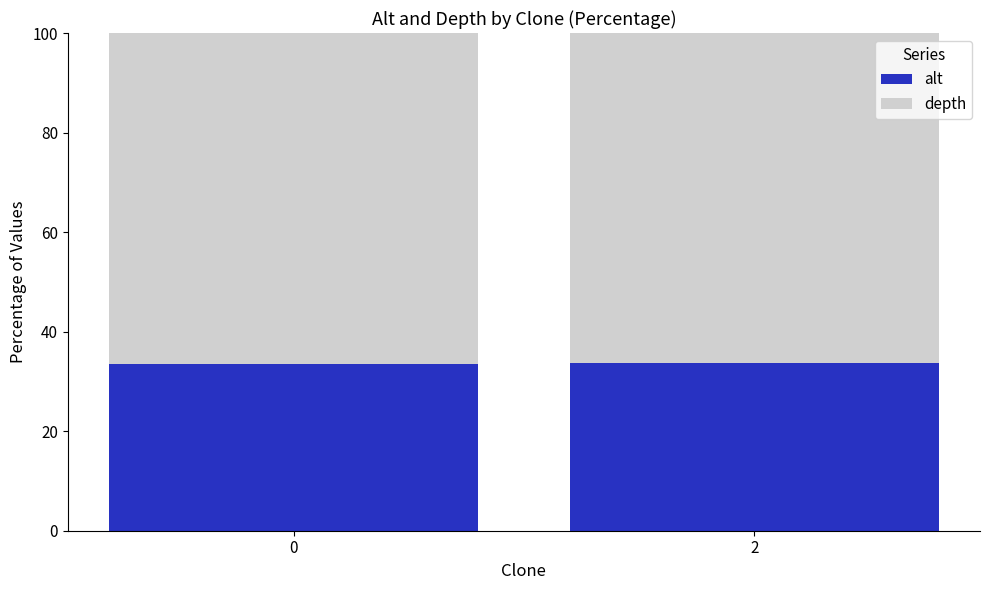

What is the sum of all alt values?

67.1